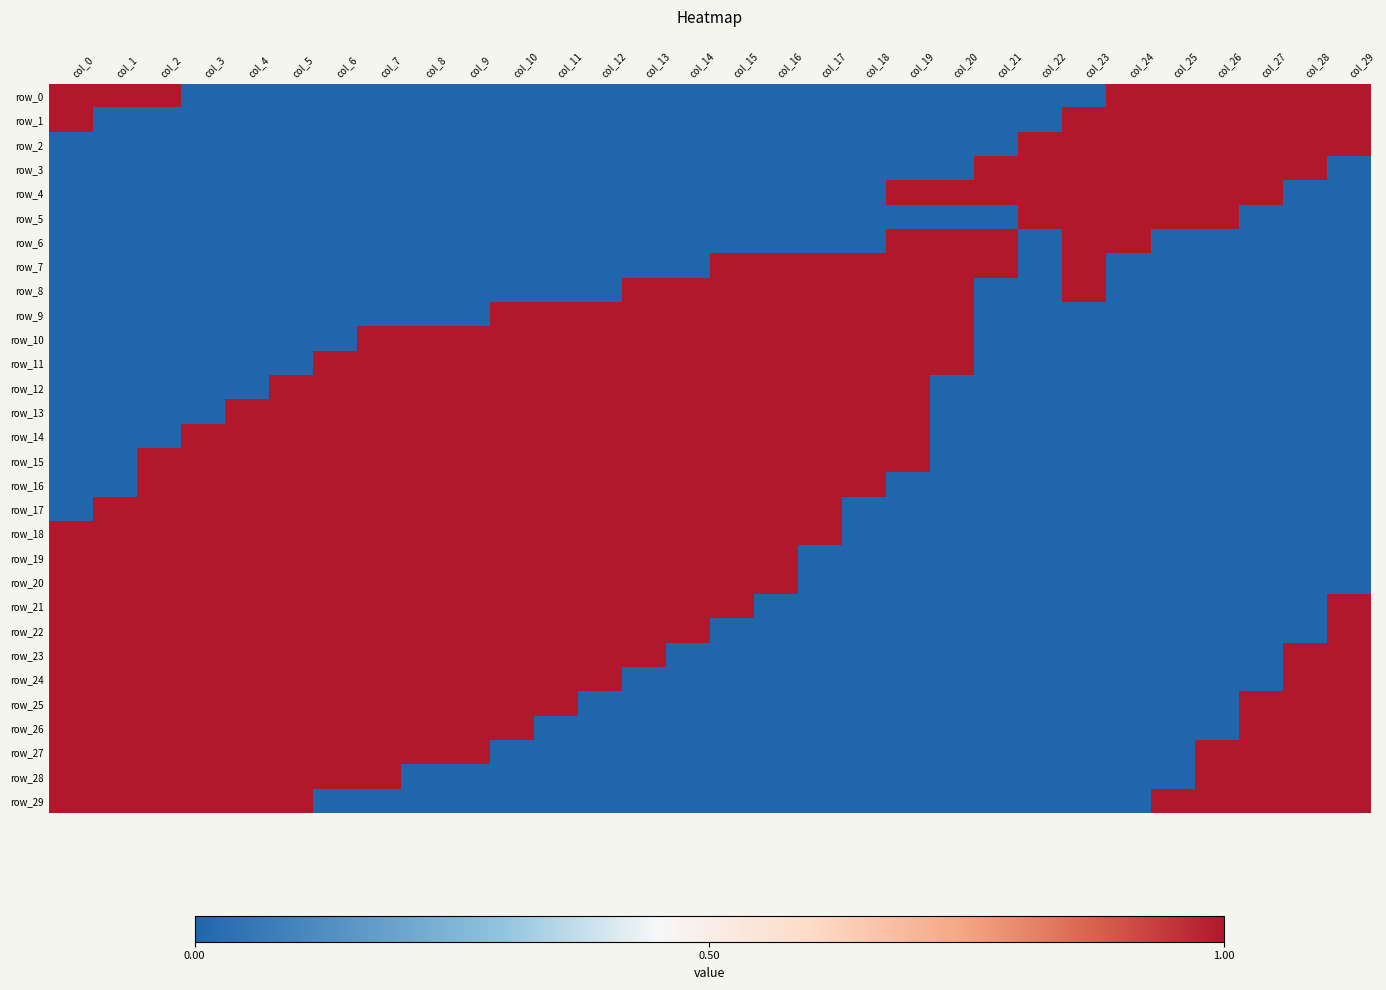

True or false: row_28 has a value of 0.0 at col_18.

False